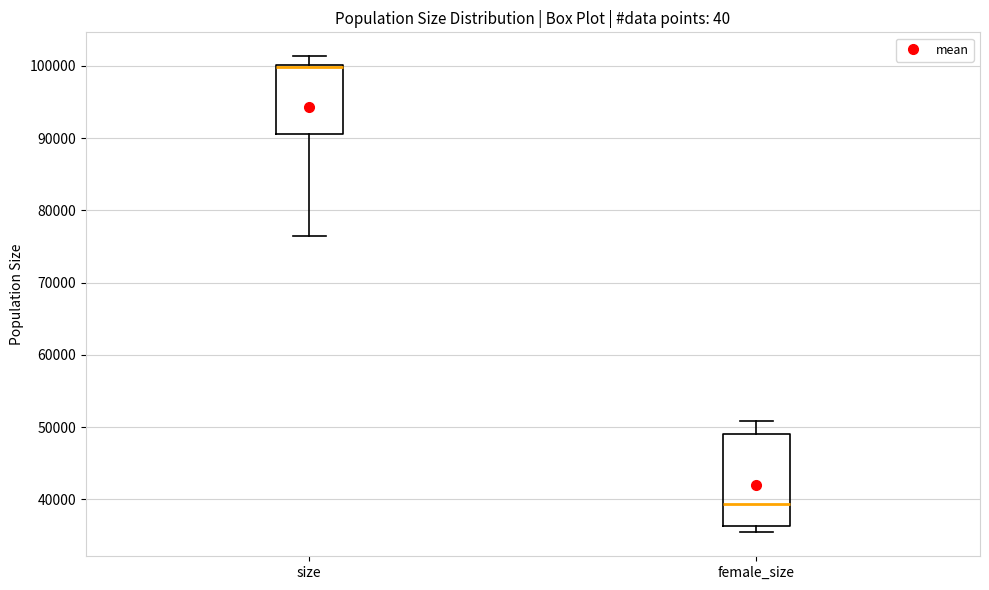

Where is the lower edge of the box for female_size on the y-axis? The values are not printed on the chart, so give them approximately, as read against the axis.

36000